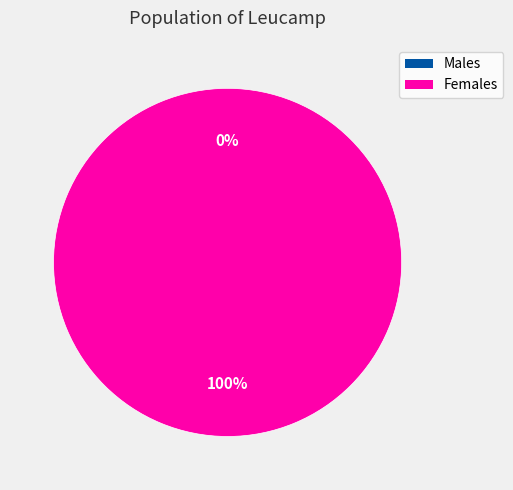

Between 1552746874 and 1567714957, which is larger?

1567714957